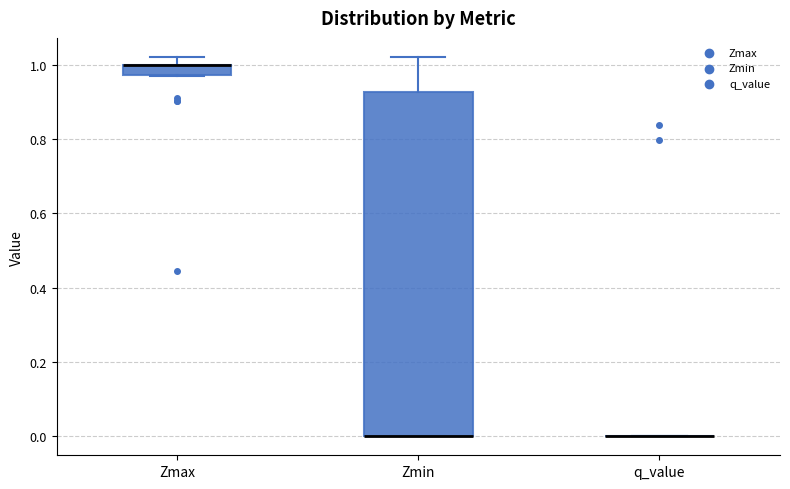

Where is the lower edge of the box for Zmin on the y-axis? The values are not printed on the chart, so give them approximately, as read against the axis.

0.00